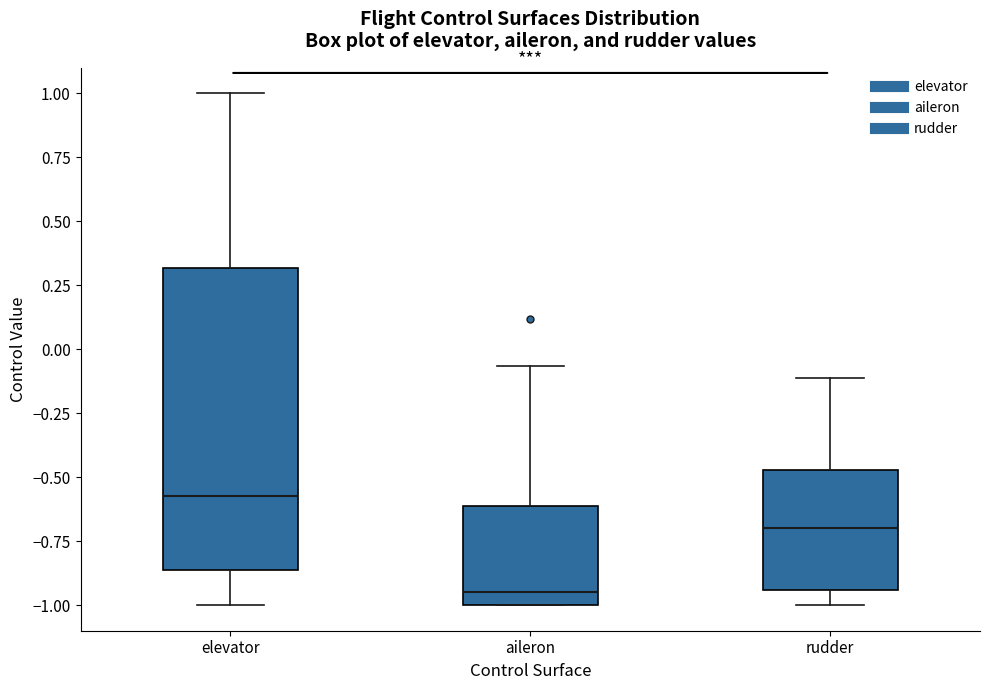

Where does the median line of the box for elevator sit on the y-axis? The values are not printed on the chart, so give them approximately, as read against the axis.

-0.55